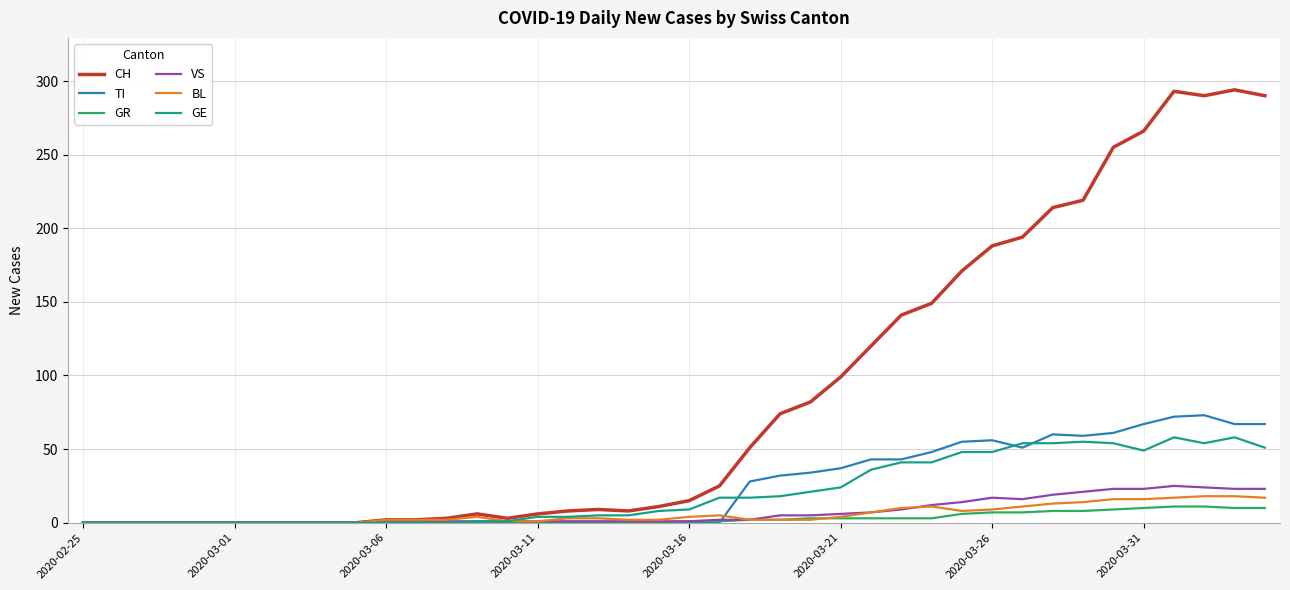

What is the maximum value shown in the chart?

294